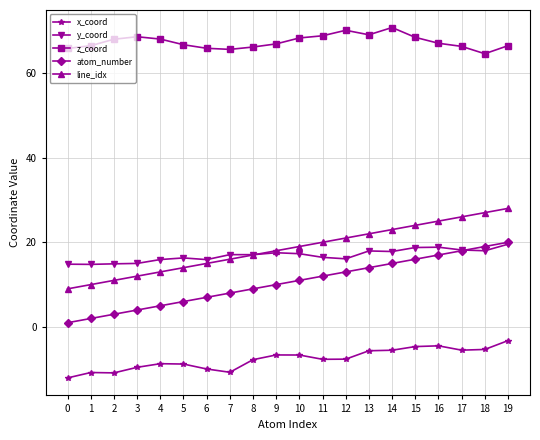

Does the chart have visible grid lines?

Yes